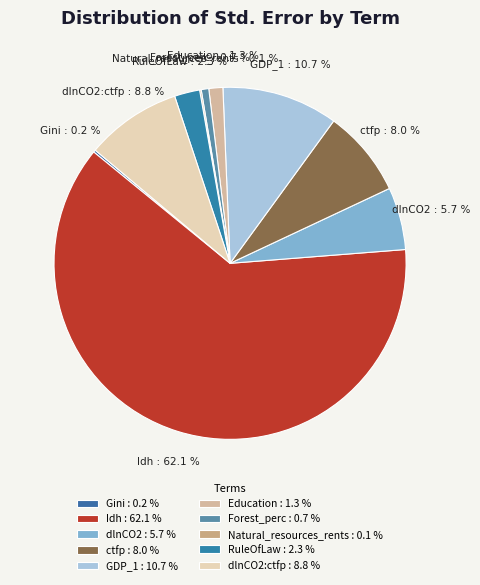

How much of the chart is everything except dlnCO2:ctfp?

91.2%